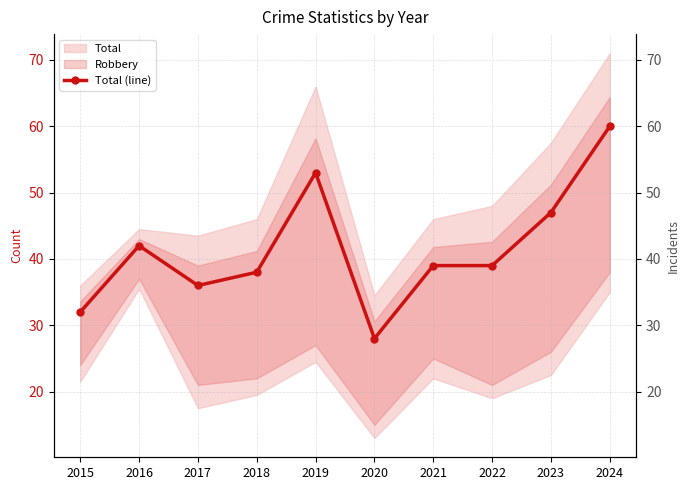

At which category does the data reach its first local peak?

2016